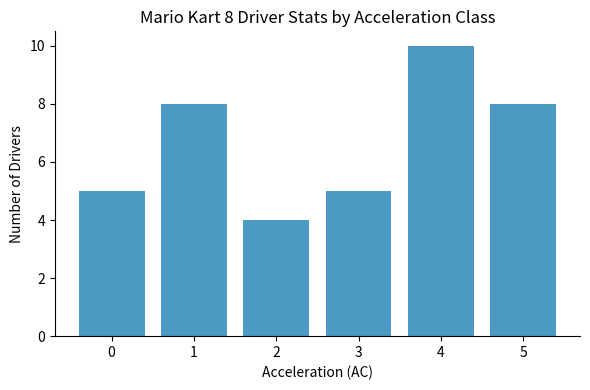

What is the smallest value displayed?

4